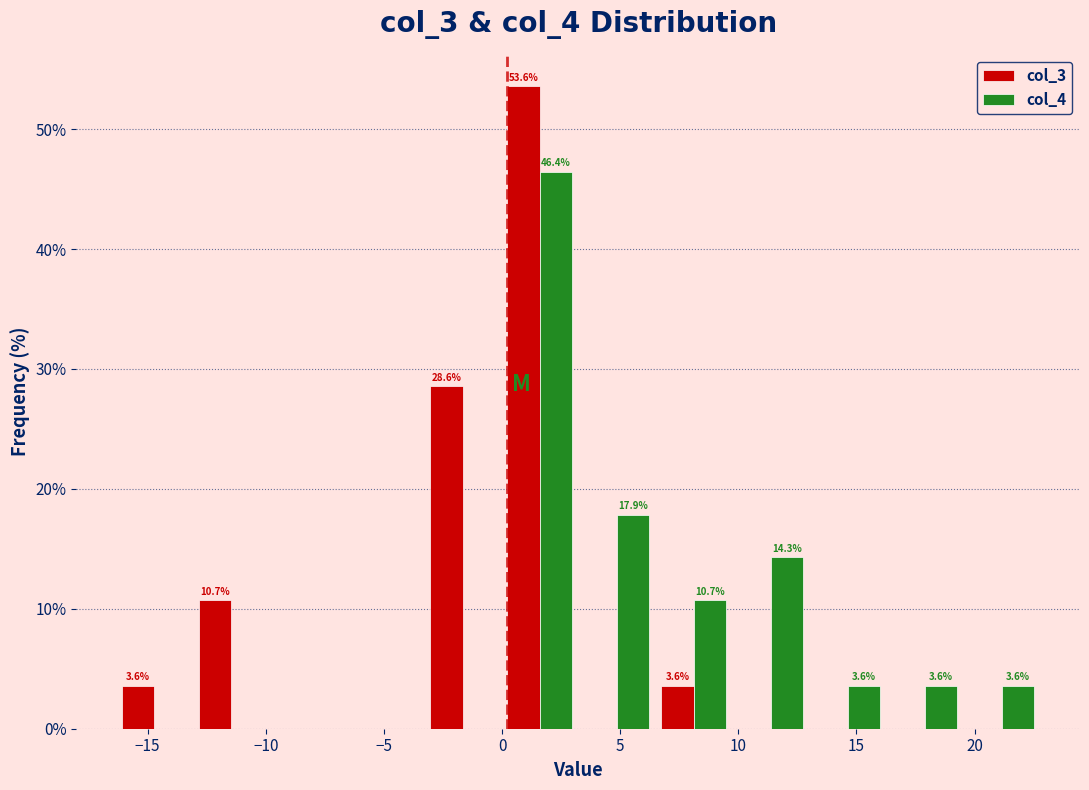

In the col_3 series, which range on the x-axis has the tallest bar?

0.0 to 3.0